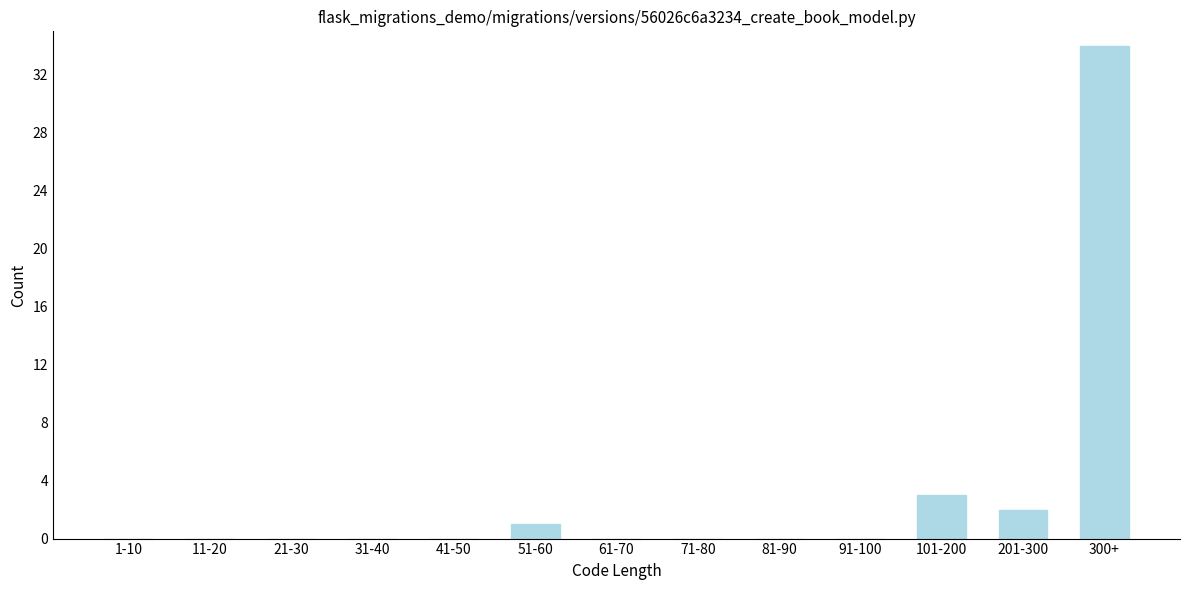

Reading left to right, extract all data points from this chart.

1-10=0	11-20=0	21-30=0	31-40=0	41-50=0	51-60=1	61-70=0	71-80=0	81-90=0	91-100=0	101-200=3	201-300=2	300+=34